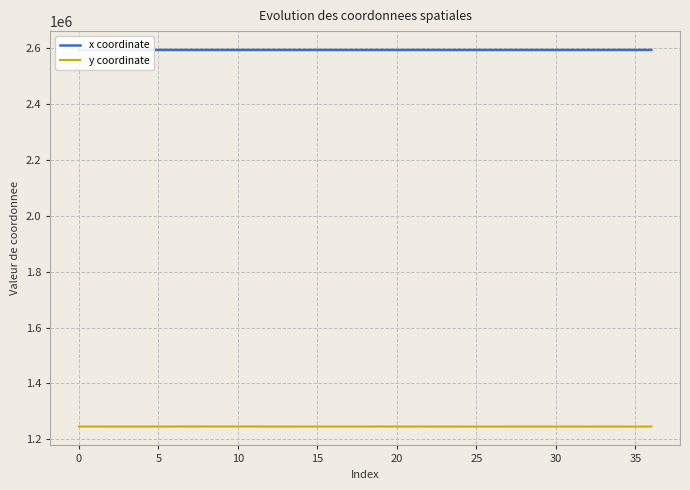

Rank the series by their average value, from highest to lowest.

x coordinate, y coordinate